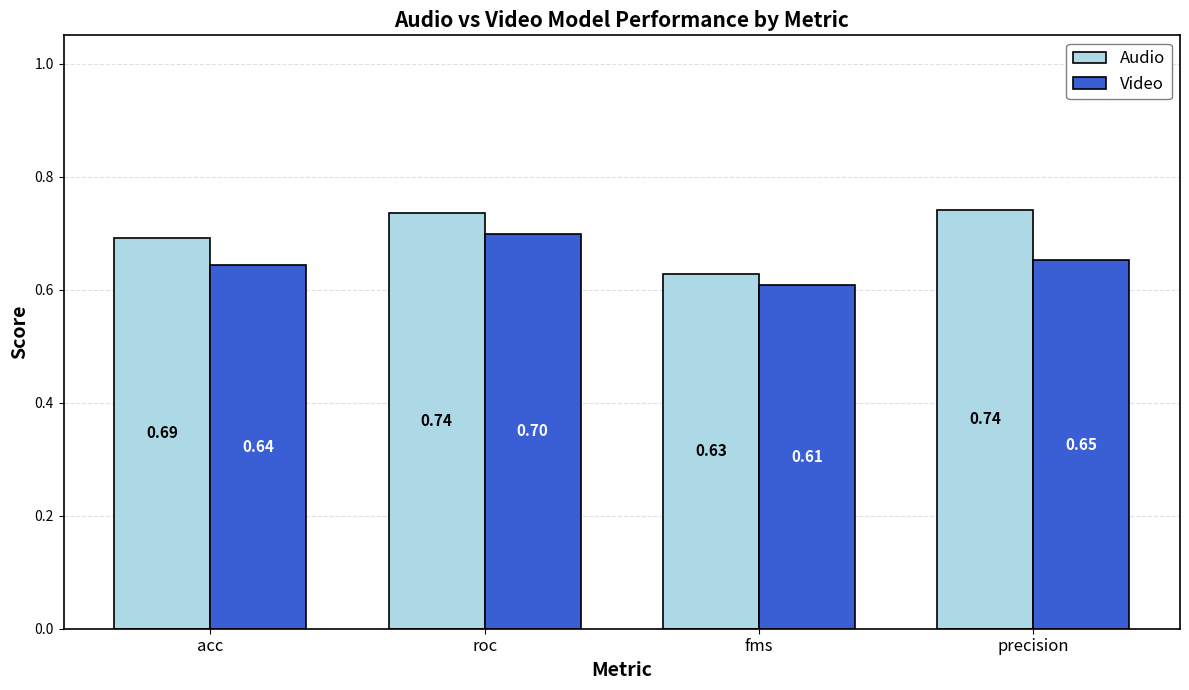

Which series has the widest spread of values?

Audio